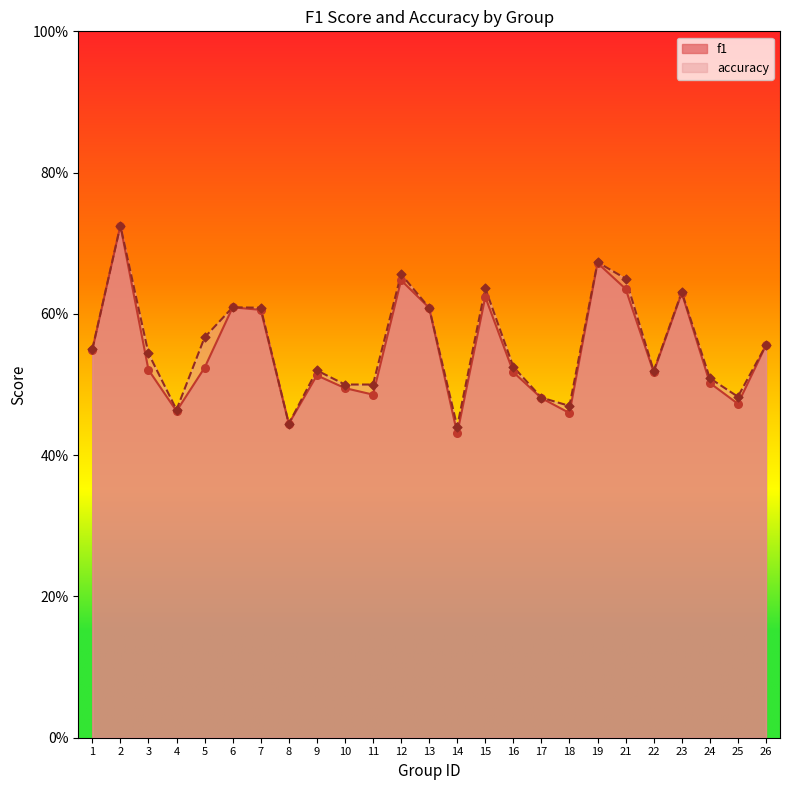

Which series has the widest spread of Y values?

f1